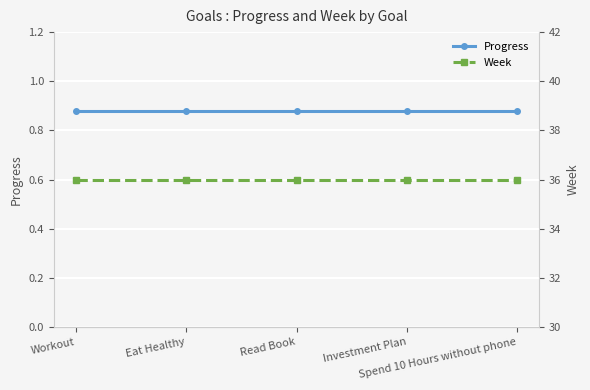

Which has a higher value, Investment Plan or Read Book?

Investment Plan